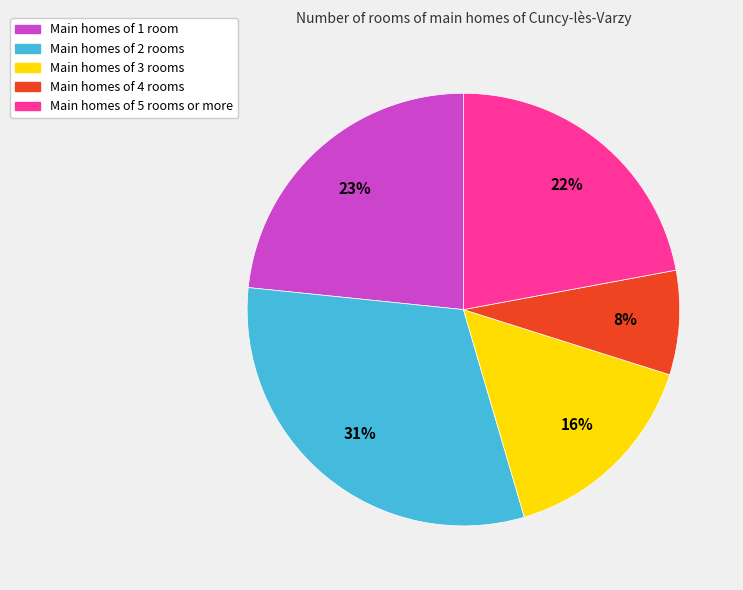

What is the largest slice in the pie chart?

Main homes of 2 rooms